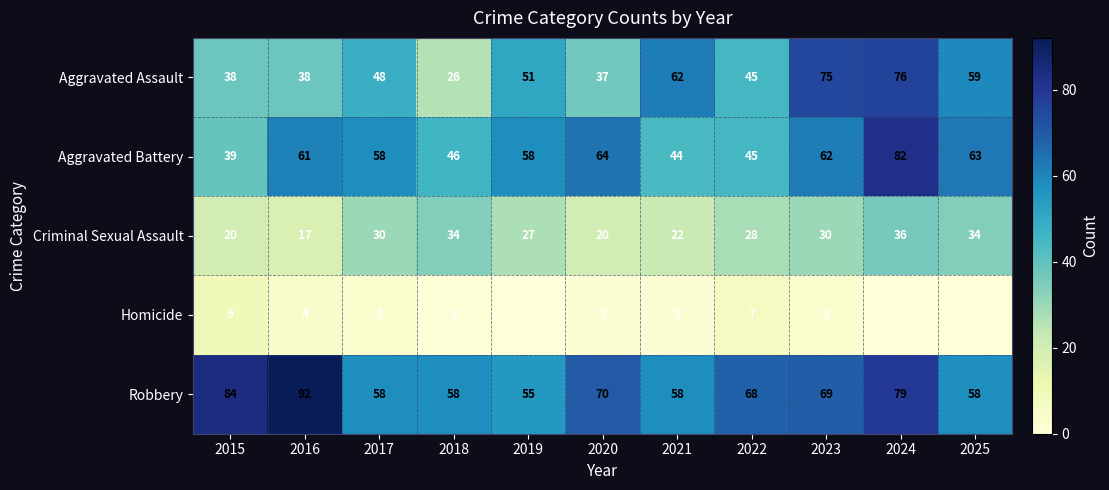

At which label does Criminal Sexual Assault reach its peak?

2024